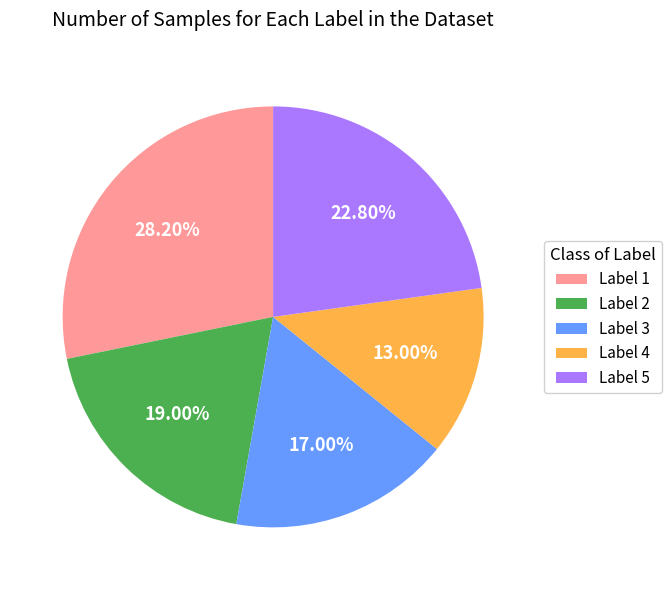

To the nearest percent, what is the average slice percentage?

20%